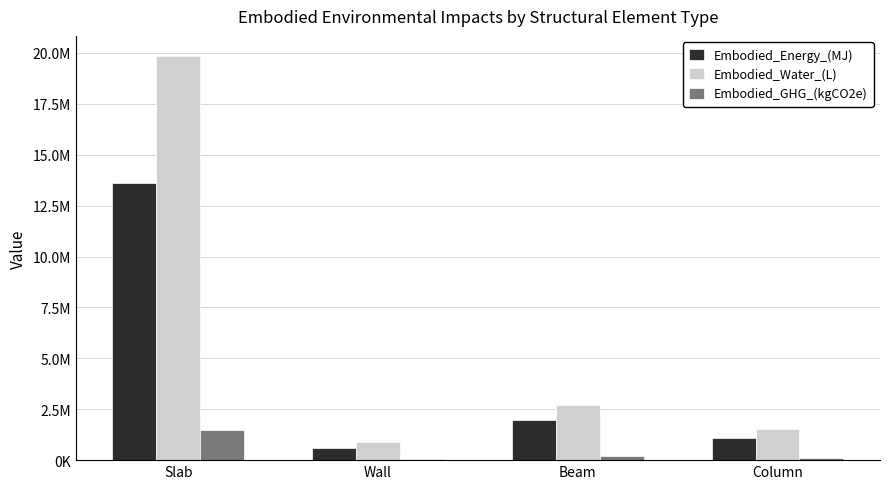

What is the label of the 4th bar from the right?

Slab